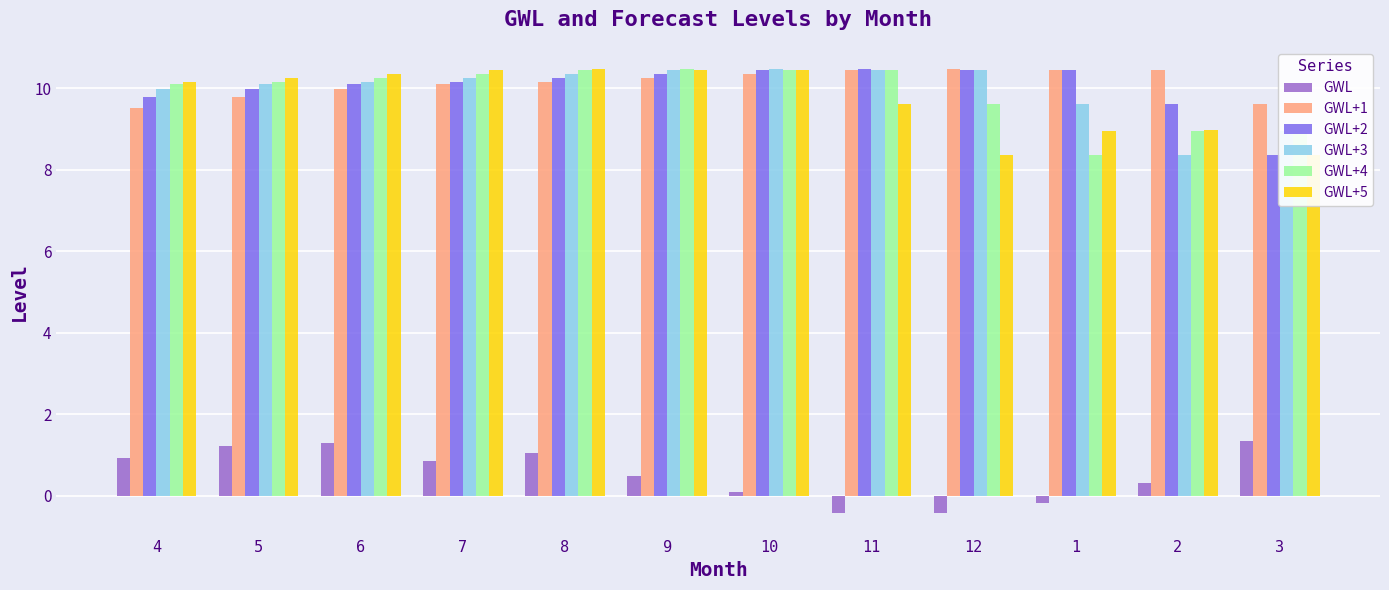

The GWL+1 series shows 6.5 at 2. True or false?

False